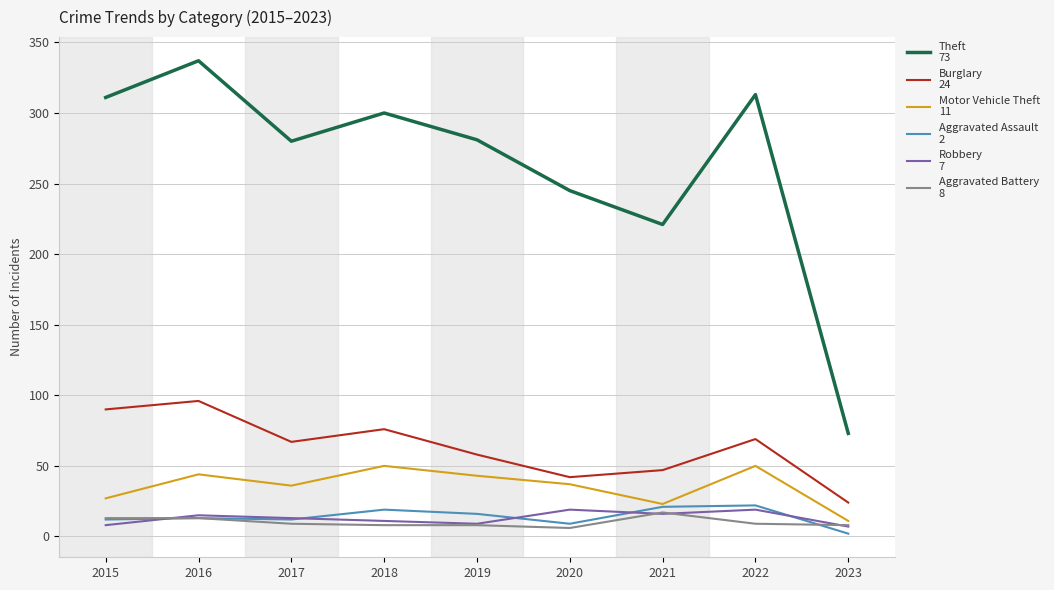

What is the total value across all series at 2018?

464